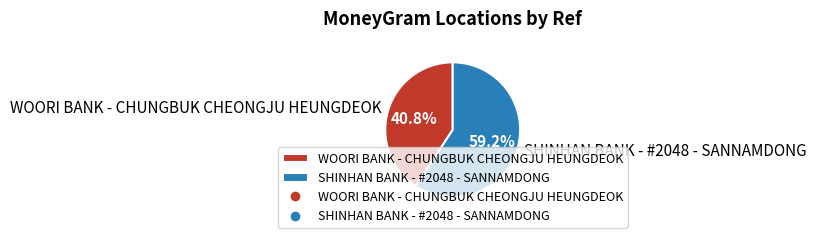

To the nearest percent, what portion does SHINHAN BANK - #2048 - SANNAMDONG represent?

59%